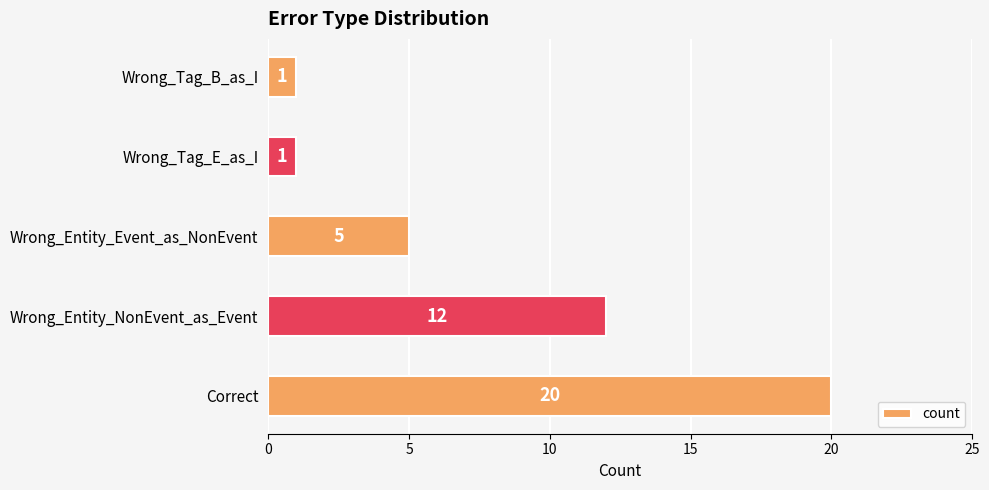

What is the ratio of the value at Wrong_Entity_NonEvent_as_Event to the value at Wrong_Tag_E_as_I?

12.0